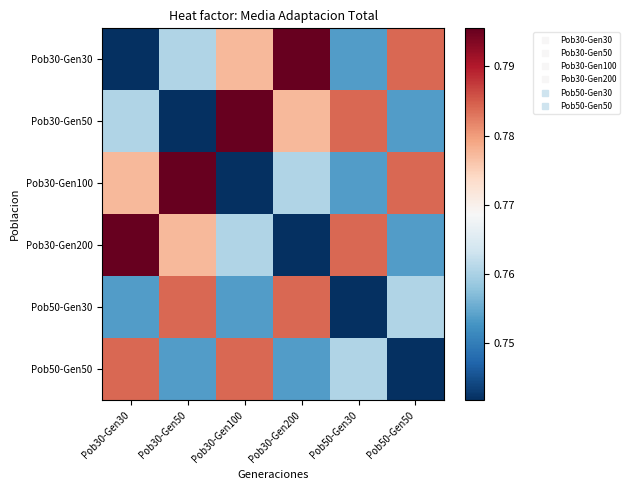

List the series in order of their peak value, highest first.

Pob30-Gen30, Pob30-Gen50, Pob30-Gen100, Pob30-Gen200, Pob50-Gen30, Pob50-Gen50